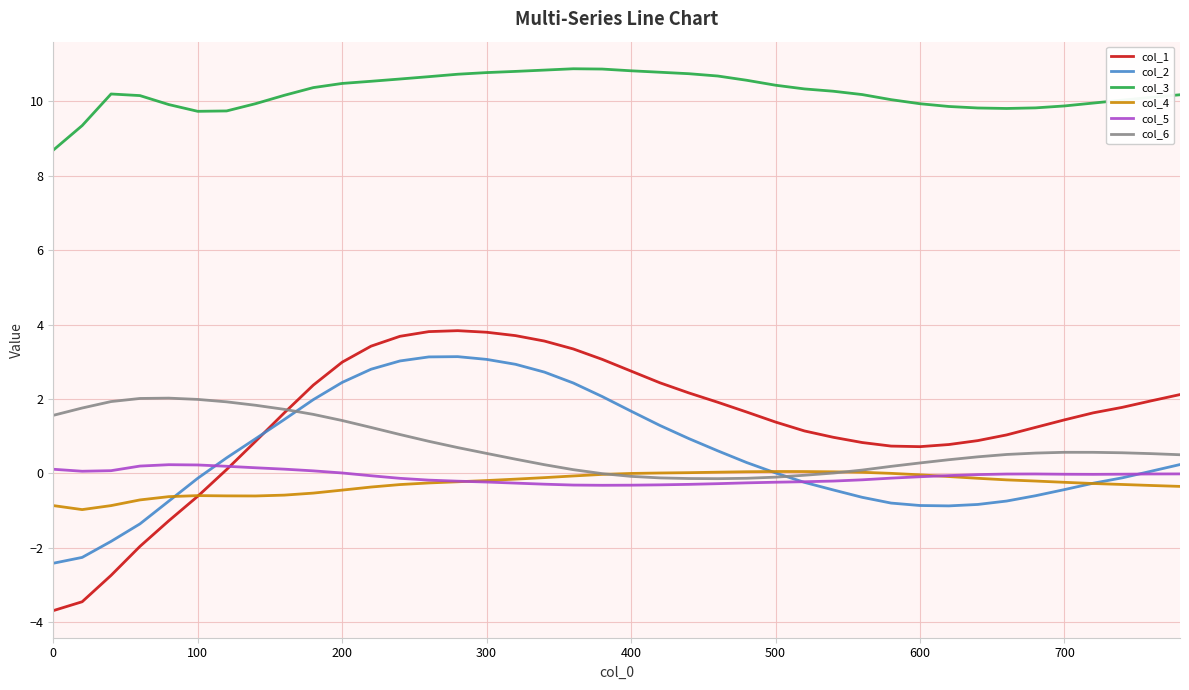

Which series has the largest total across all categories?

col_3